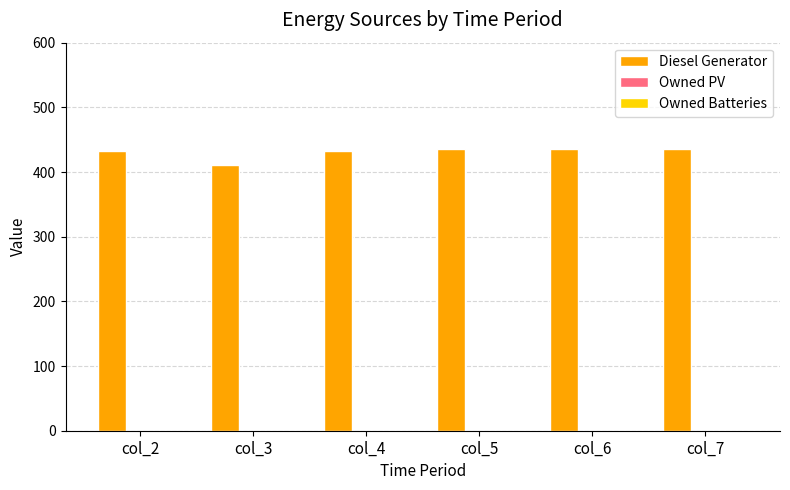

Does the chart contain any negative values?

No